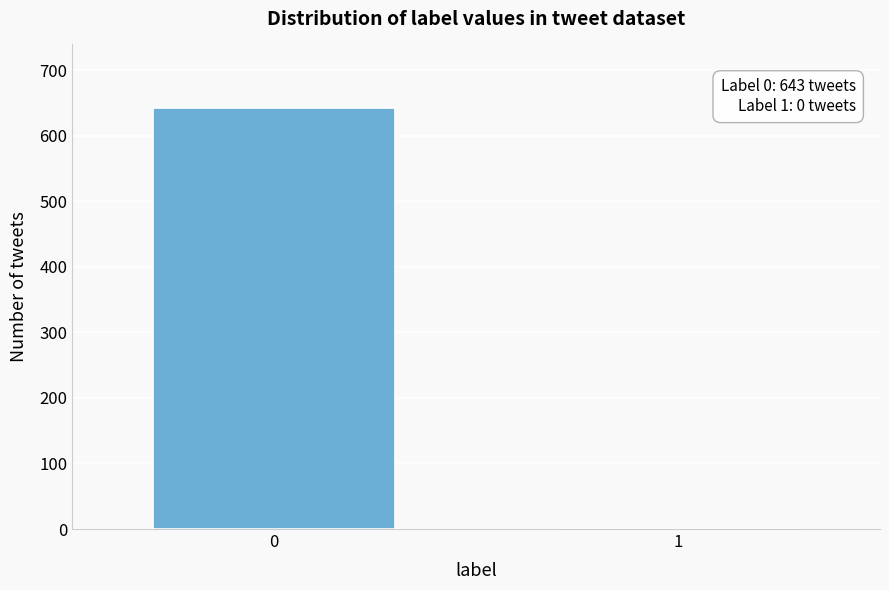

Reading left to right, extract all data points from this chart.

0=643	1=0